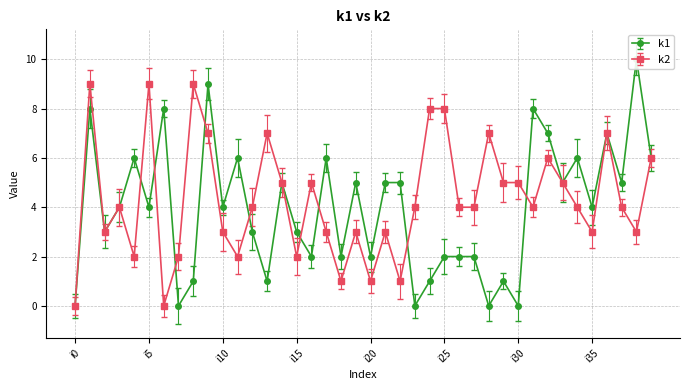

What is the sum of all k1 values?

158